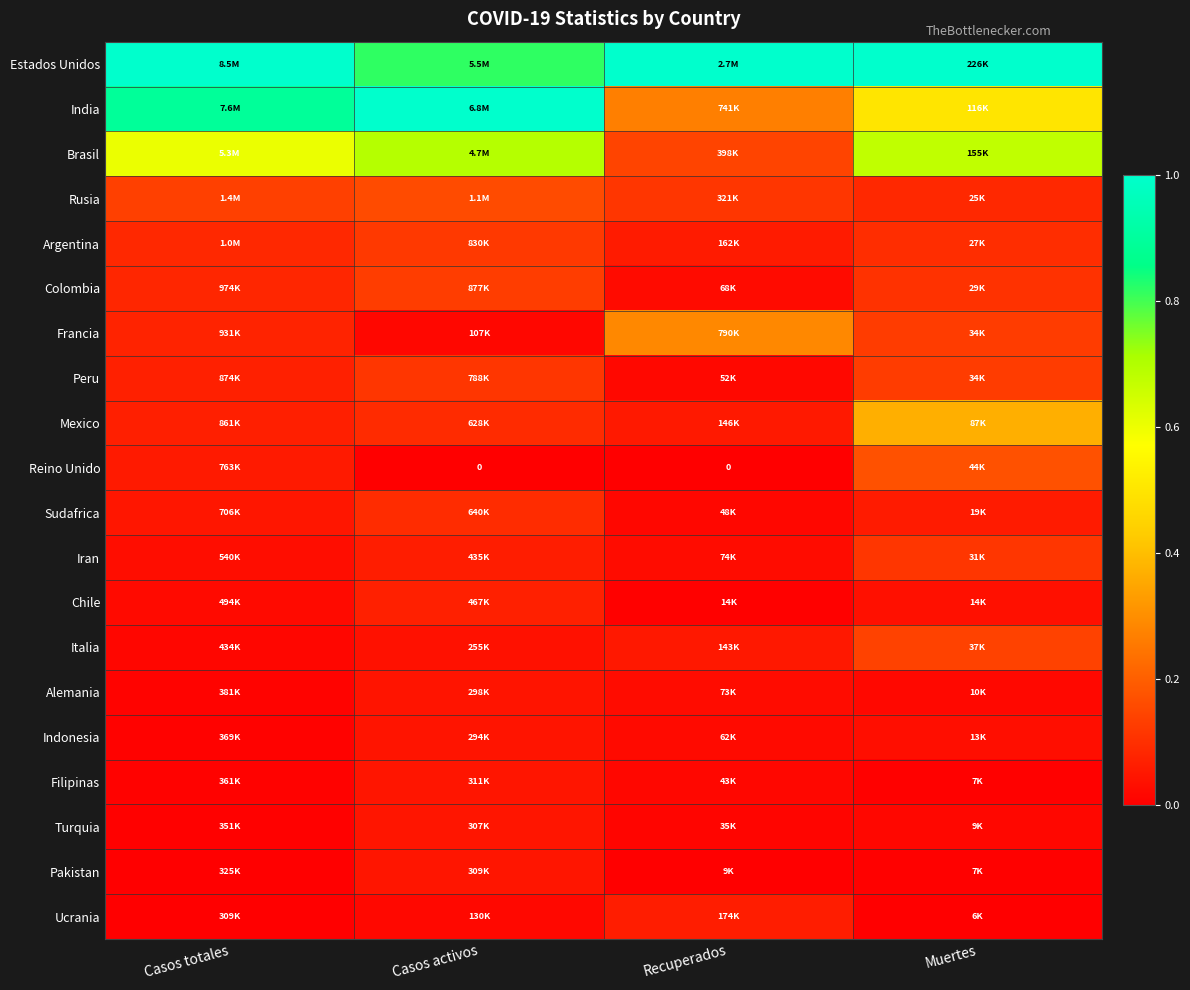

Count the Alemania values in the range 0 to 1.

4